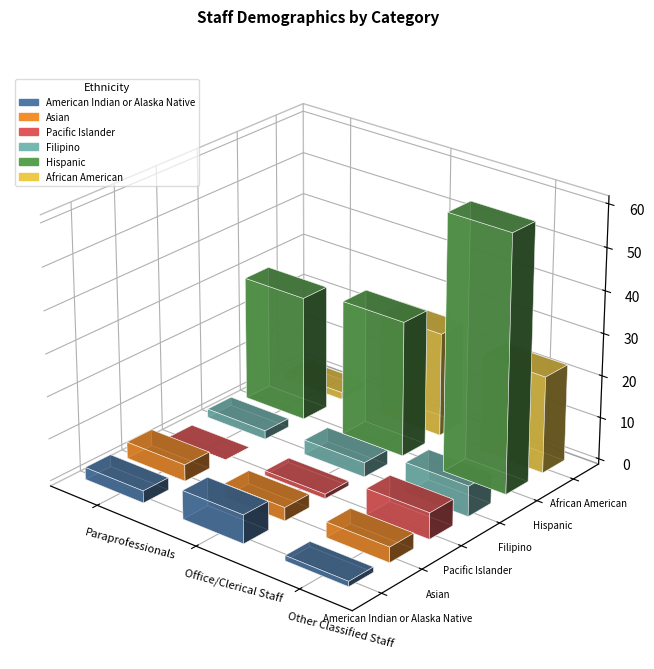

Rank the series by their maximum value, from highest to lowest.

Hispanic, African American, Filipino, American Indian or Alaska Native, Pacific Islander, Asian